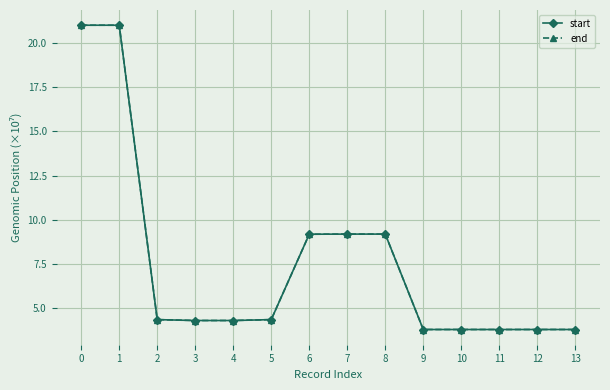

The end series shows 2.9 at 3. True or false?

False